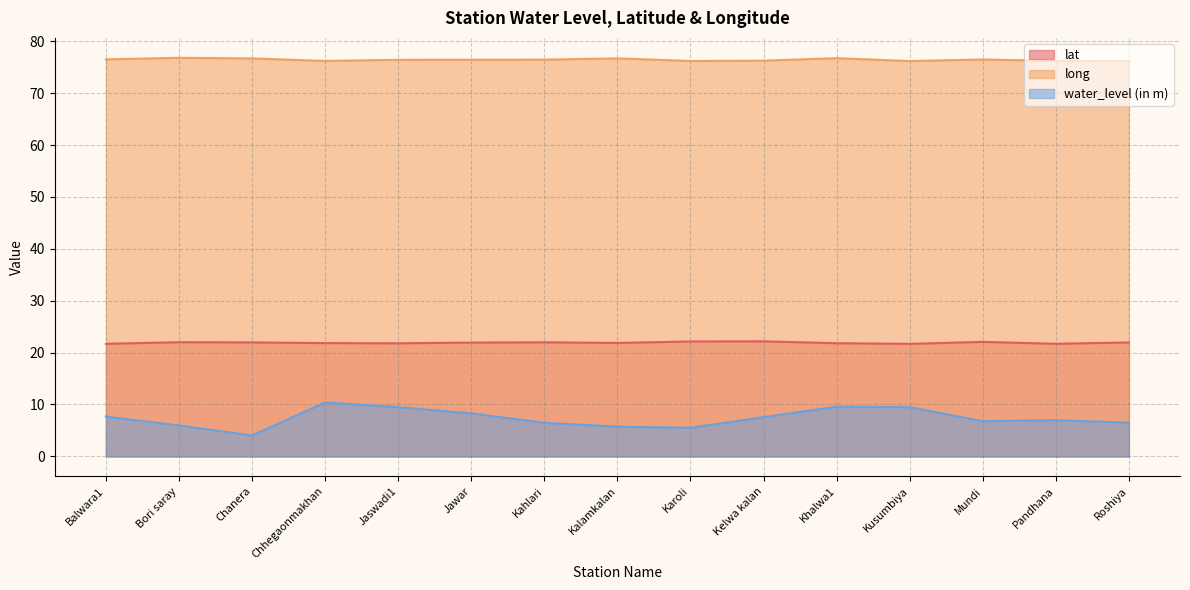

How many lines are shown in the chart?

3